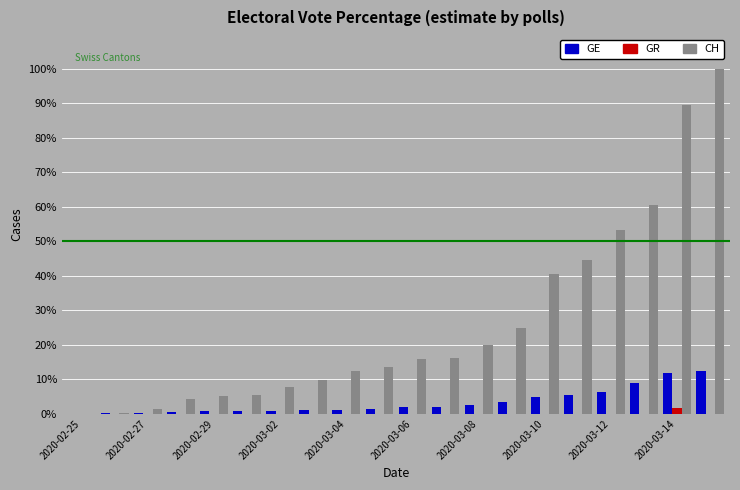

What are all the series names shown in the legend?

GE, GR, CH